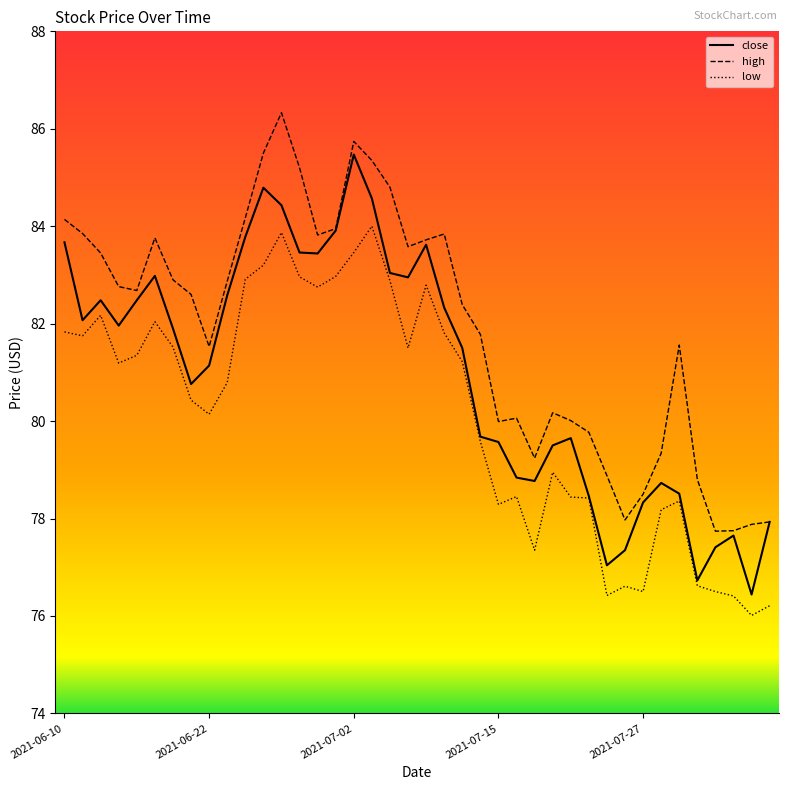

True or false: high and low cross at least once.

False